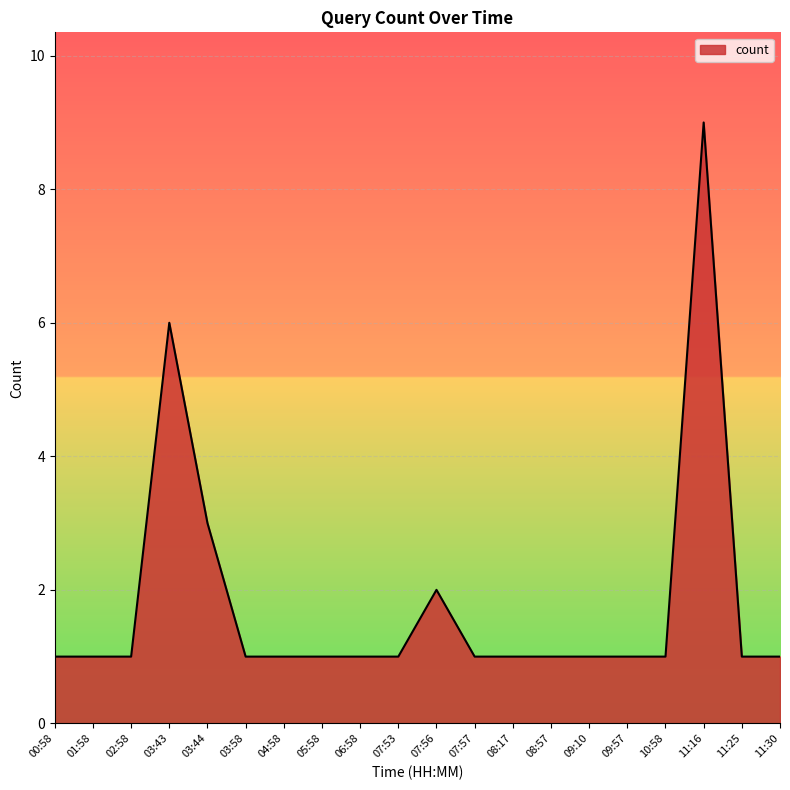

What is the ratio of the value at 07:53 to the value at 11:25?

1.0